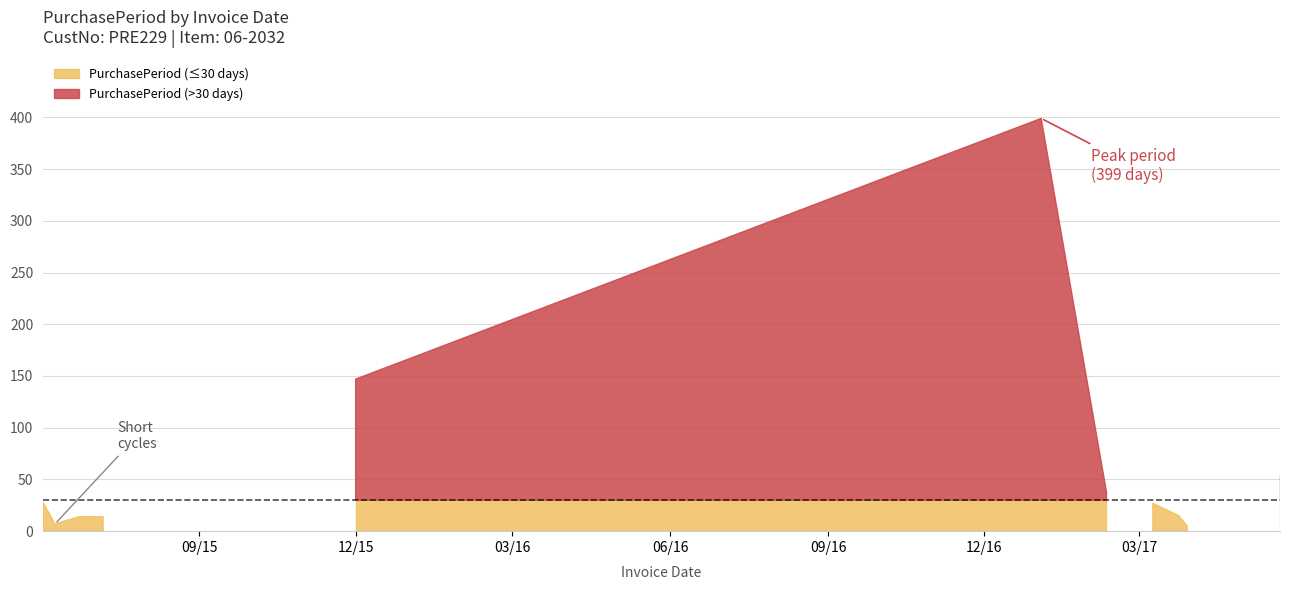

What is the approximate value at 2017-02-10?

38